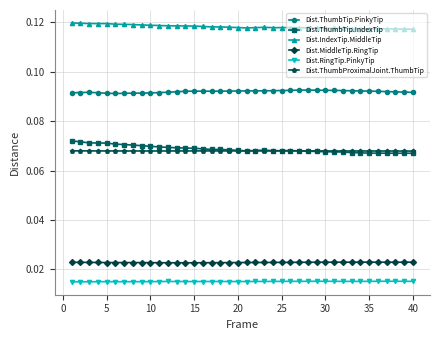

True or false: Dist.RingTip.PinkyTip and Dist.ThumbProximalJoint.ThumbTip intersect in this chart.

False